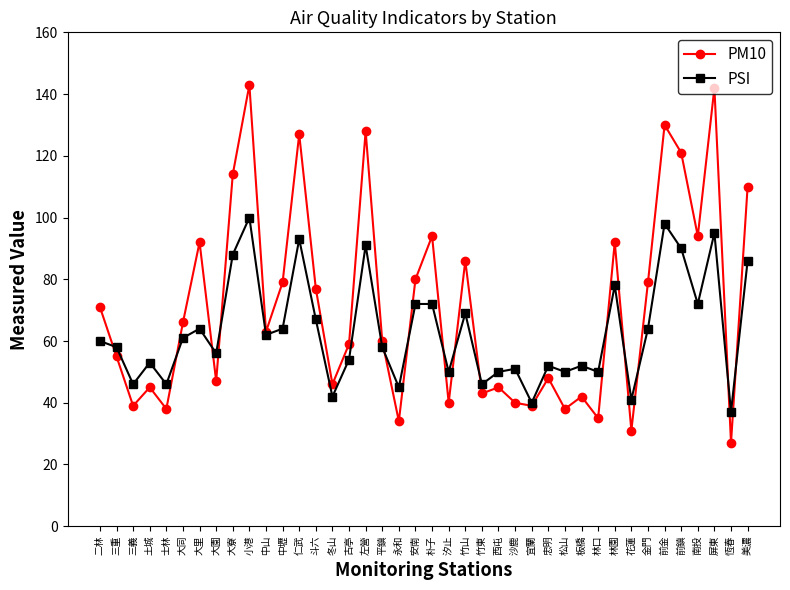

How many data points in PM10 are less than 63?

20